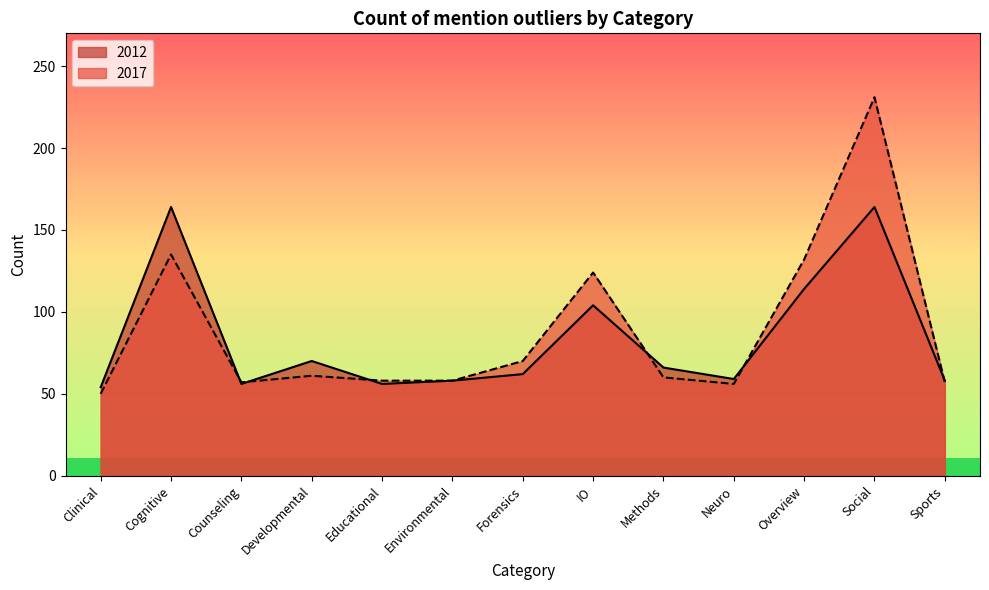

Which series has the largest total across all categories?

2017